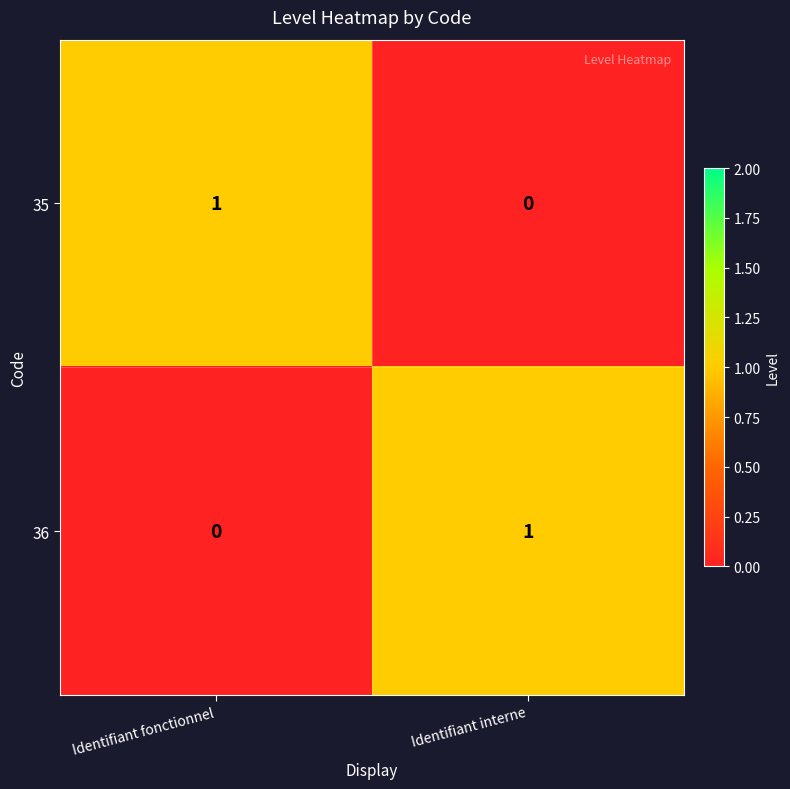

How many data points in 35 are less than 1?

1